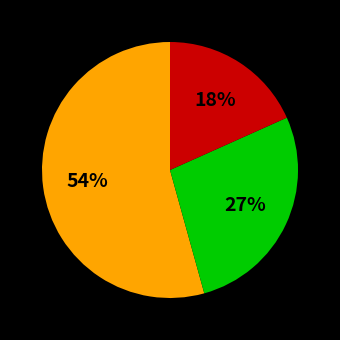

Does any single category account for the majority?

Yes